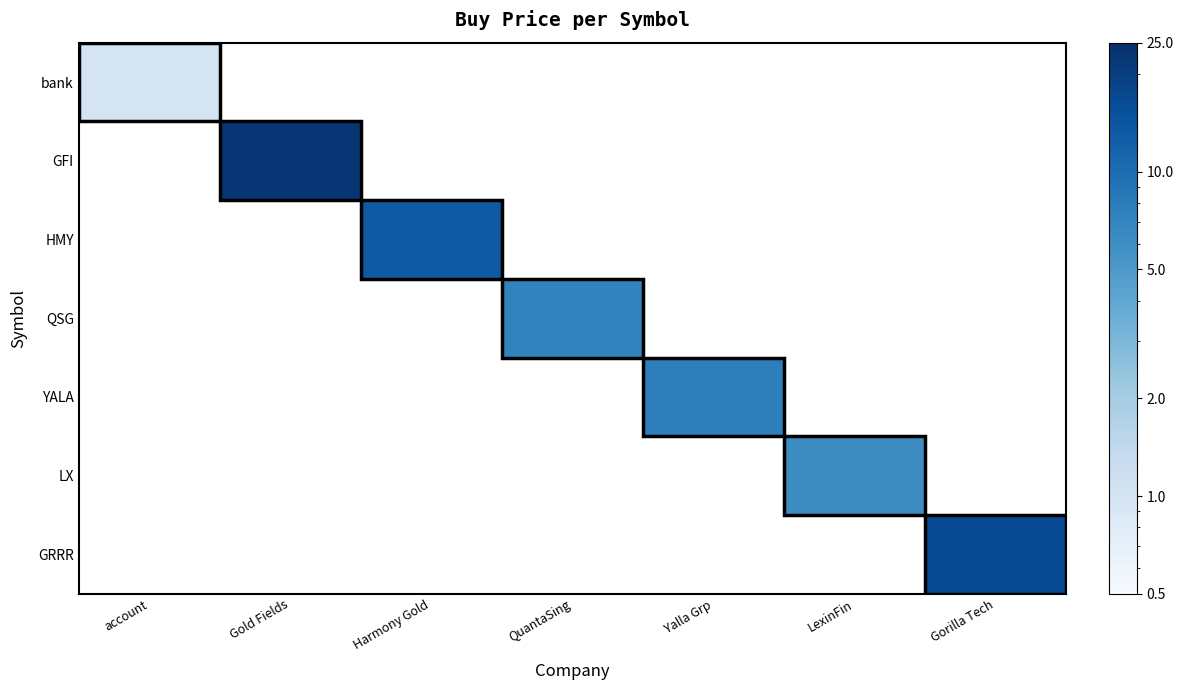

Between Gold Fields and Harmony Gold, which is larger?

Gold Fields